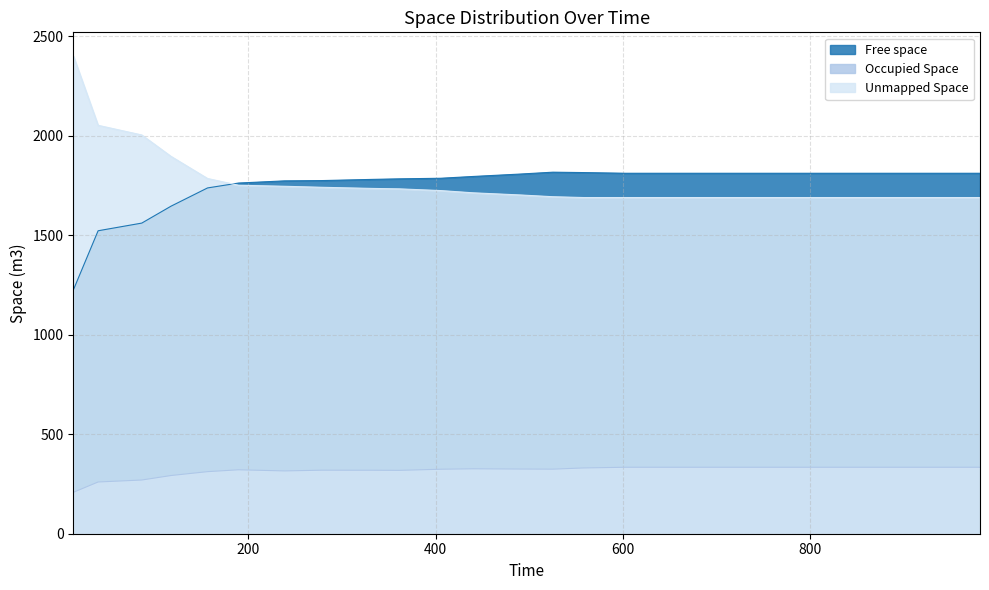

True or false: Occupied Space and Free space cross at least once.

False